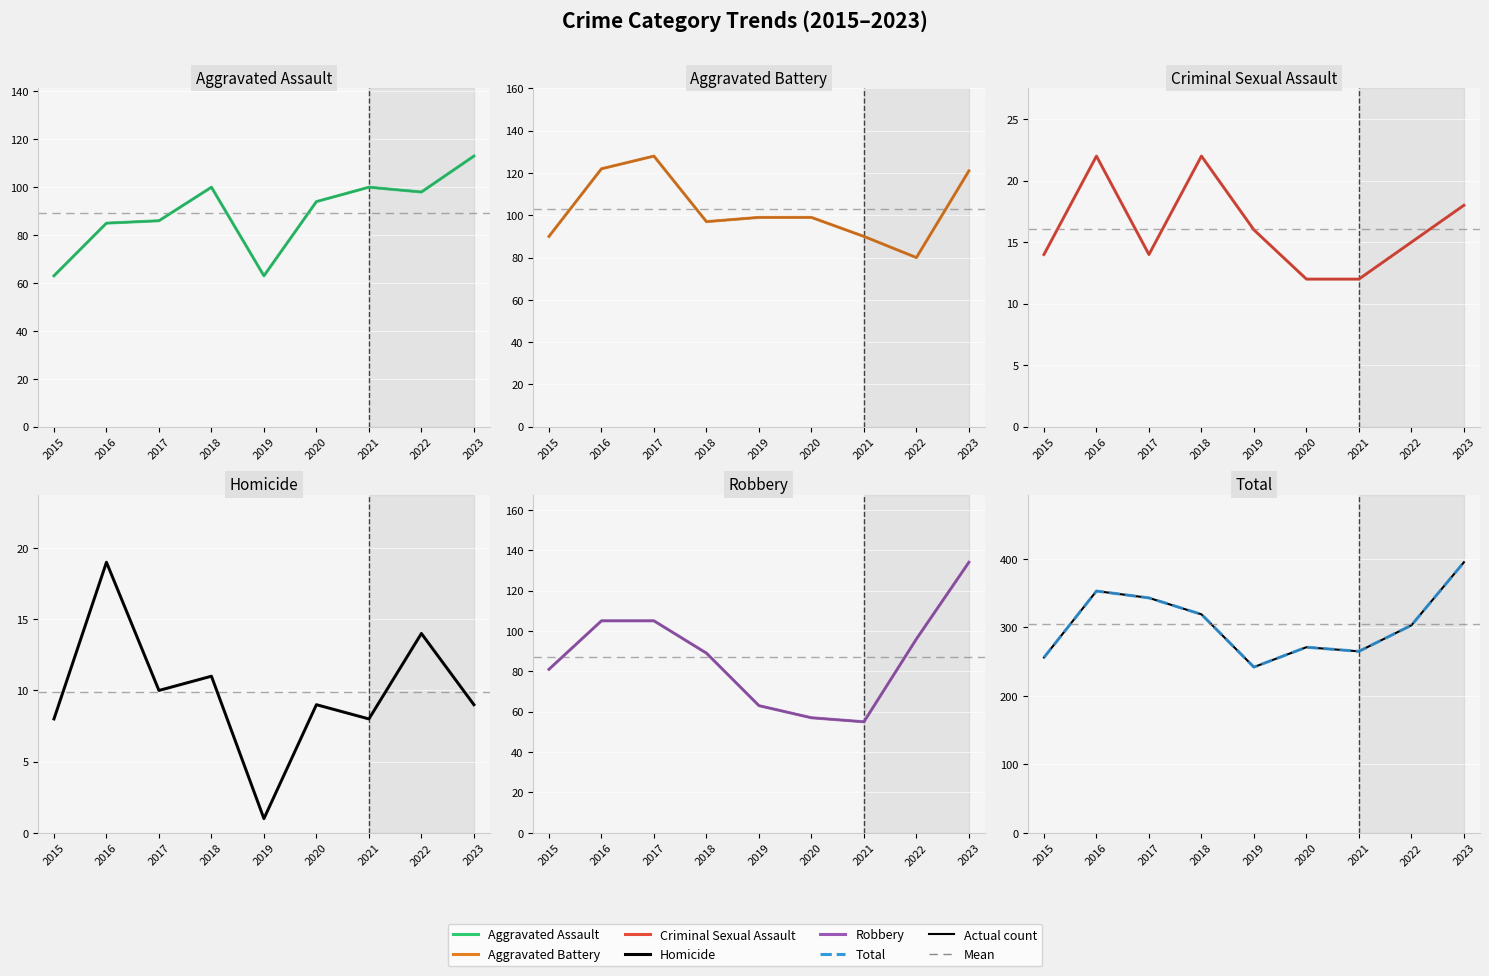

Reading right to left, list all the values displayed in this chart.

Aggravated Assault: 2023=113	2022=98	2021=100	2020=94	2019=63	2018=100	2017=86	2016=85	2015=63
Aggravated Battery: 2023=121	2022=80	2021=90	2020=99	2019=99	2018=97	2017=128	2016=122	2015=90
Criminal Sexual Assault: 2023=18	2022=15	2021=12	2020=12	2019=16	2018=22	2017=14	2016=22	2015=14
Homicide: 2023=9	2022=14	2021=8	2020=9	2019=1	2018=11	2017=10	2016=19	2015=8
Robbery: 2023=134	2022=96	2021=55	2020=57	2019=63	2018=89	2017=105	2016=105	2015=81
Total: 2023=395	2022=303	2021=265	2020=271	2019=242	2018=319	2017=343	2016=353	2015=256